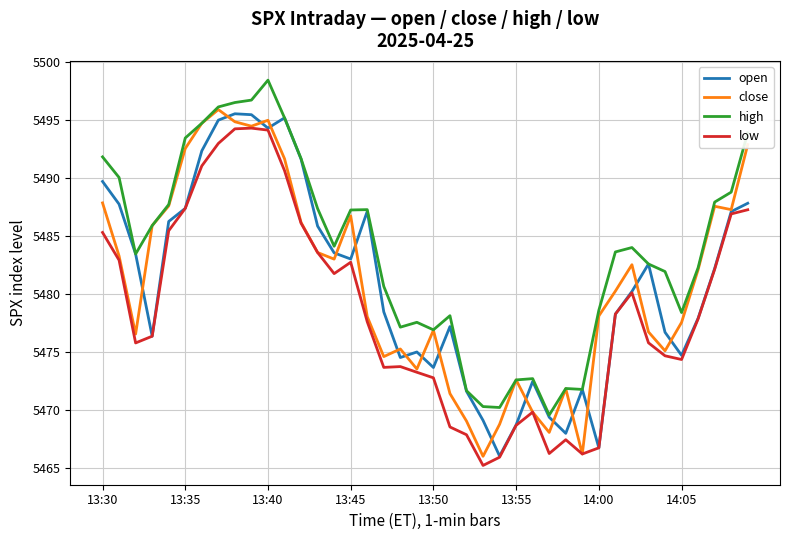

What is the lowest value of the close series?

5466.0